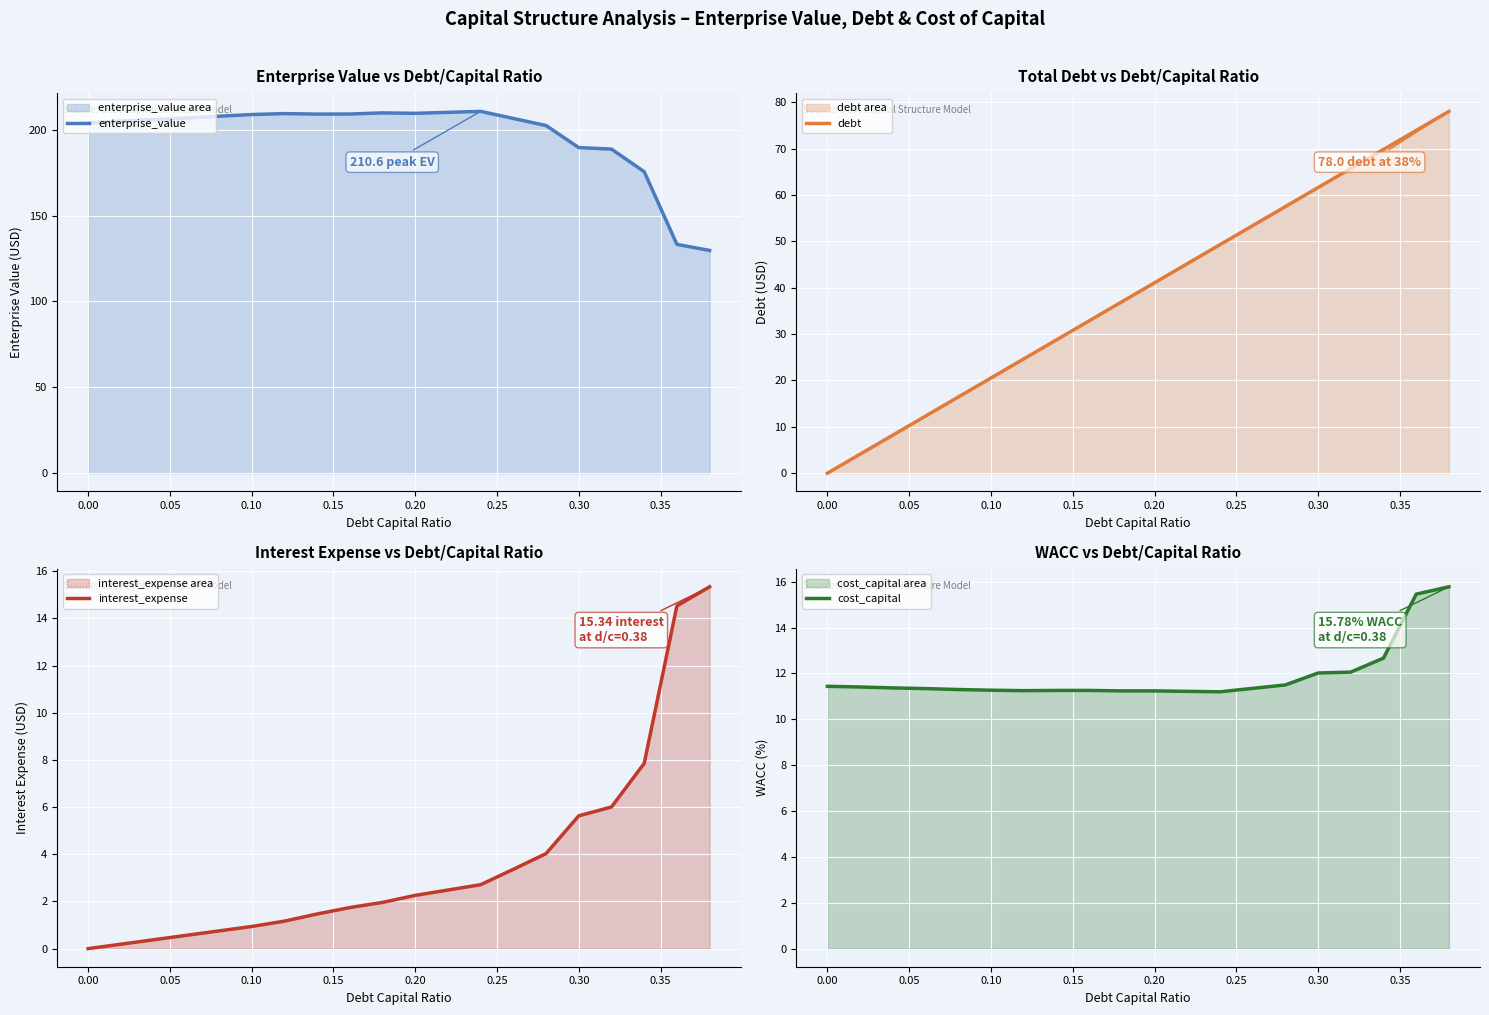

What is the highest value of the interest_expense series?

15.3